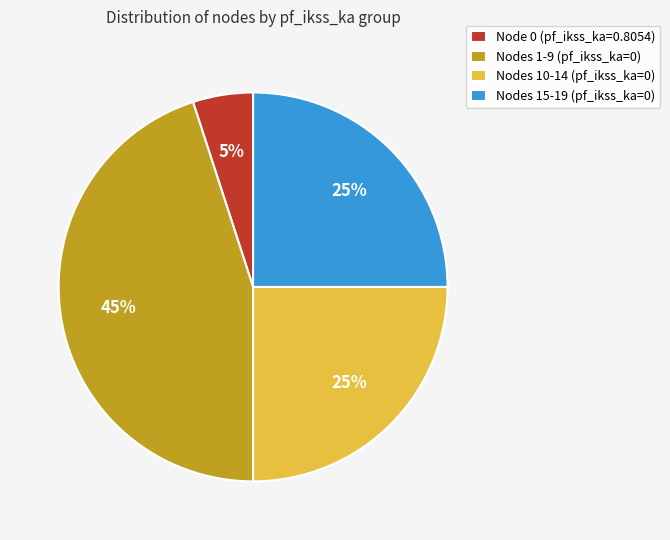

Count the number of slices in the pie.

4